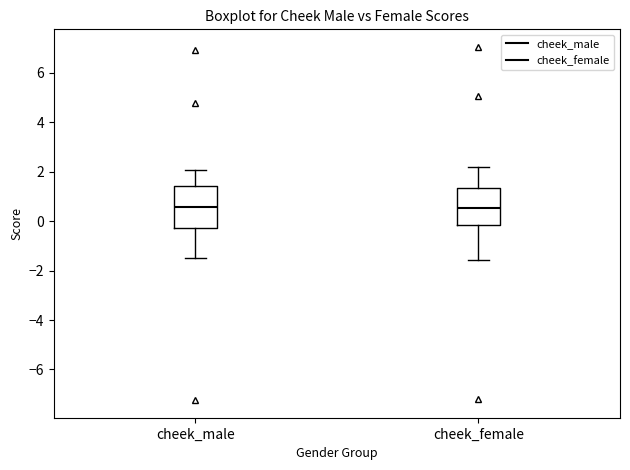

Where does the upper whisker of the box for cheek_male end on the y-axis? The values are not printed on the chart, so give them approximately, as read against the axis.

2.0